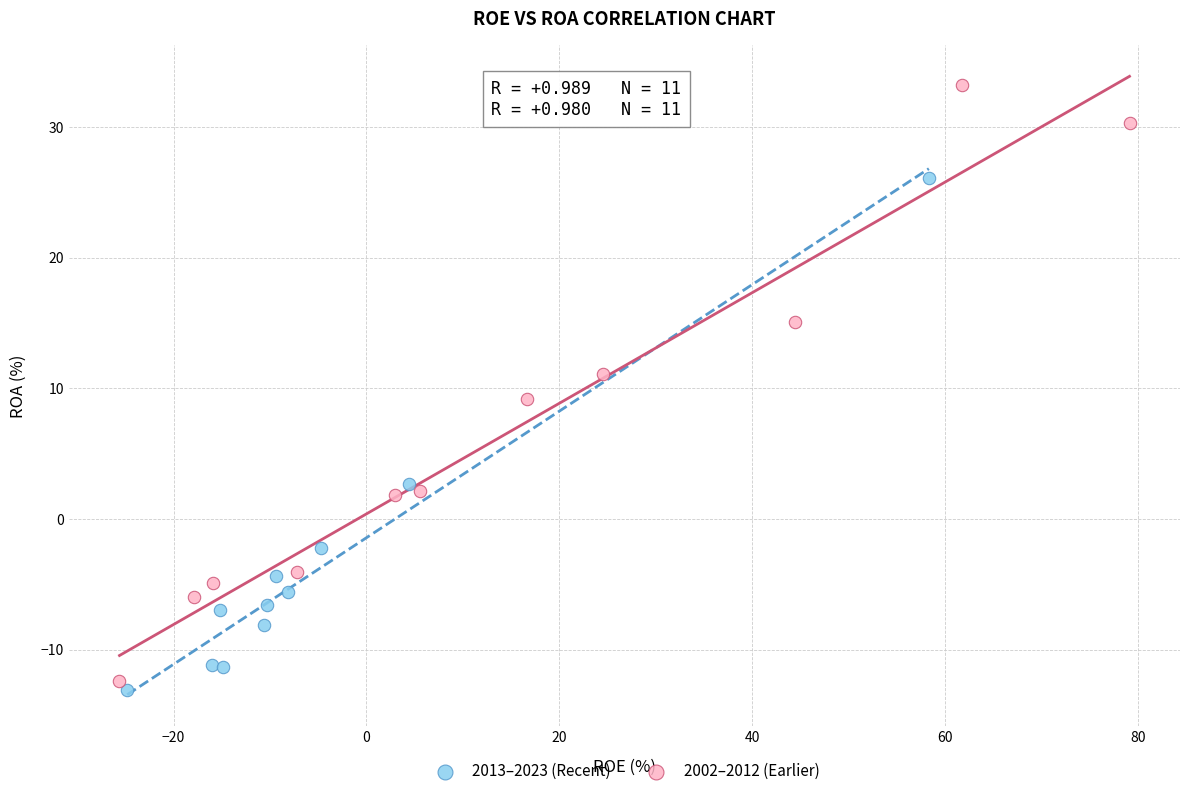

Which series has the largest Y range (max minus min)?

2002–2012 (Earlier)